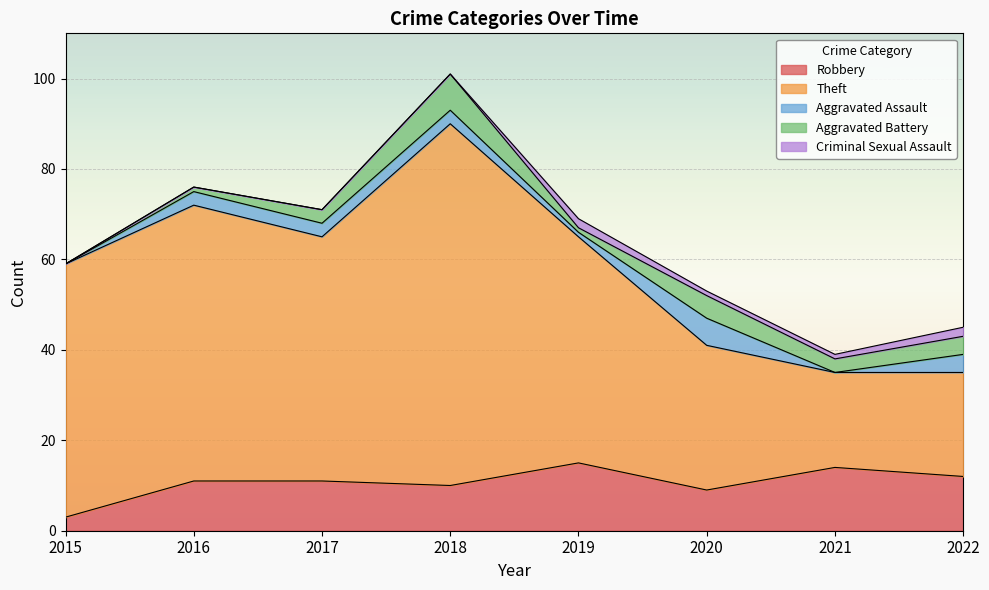

What is the highest value of the Criminal Sexual Assault series?

2